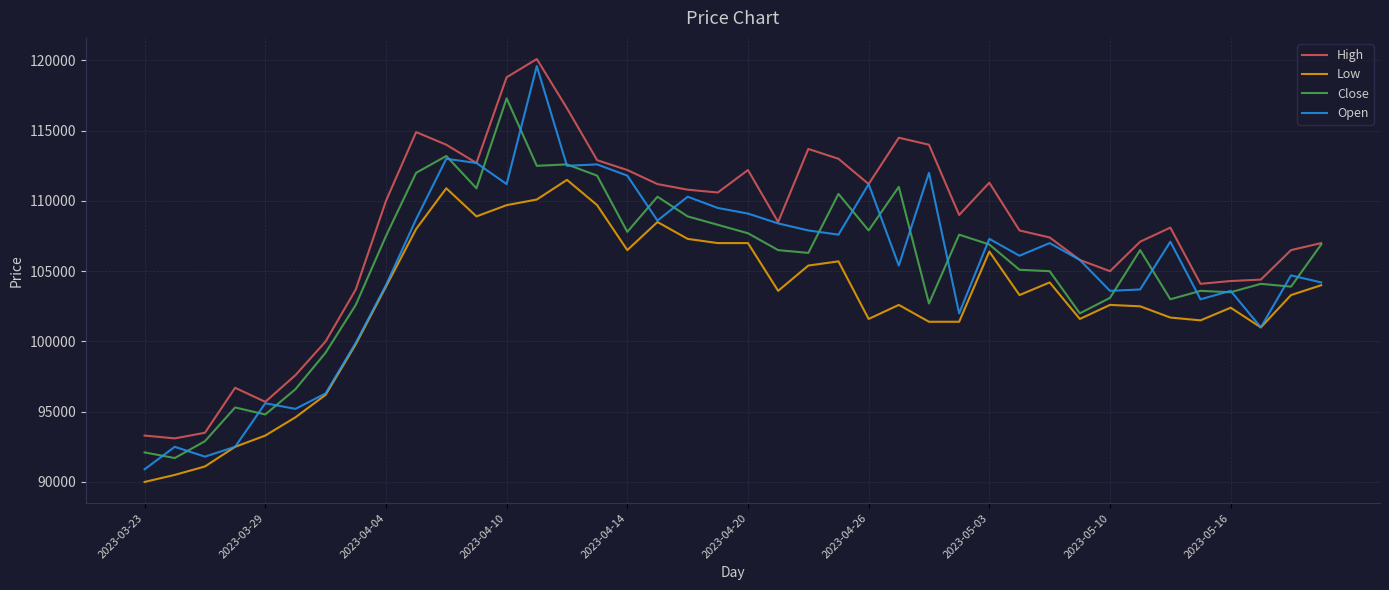

Which series has the largest total across all categories?

High